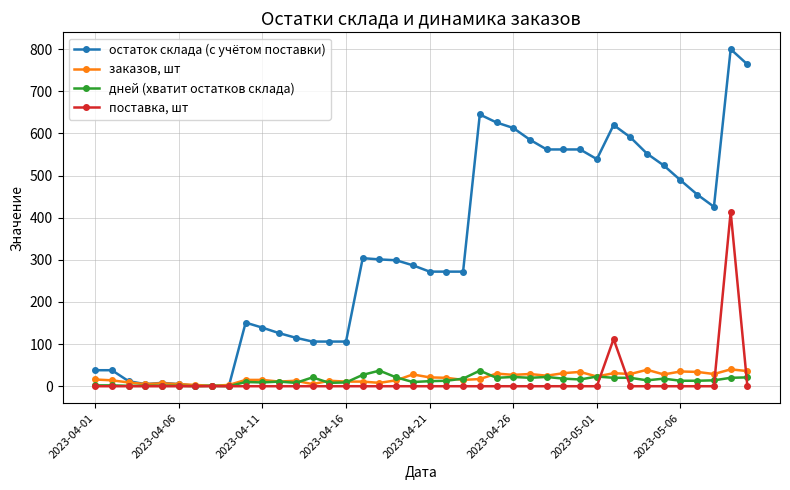

What is the highest value of the дней (хватит остатков склада) series?

37